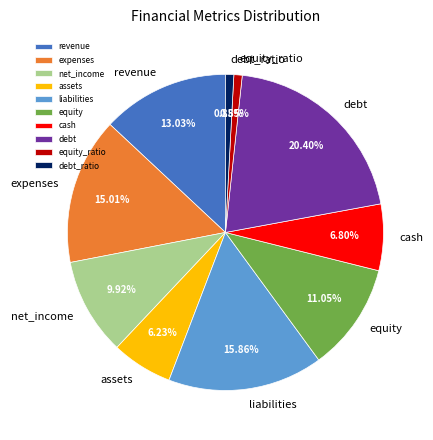

What is the largest slice in the pie chart?

debt